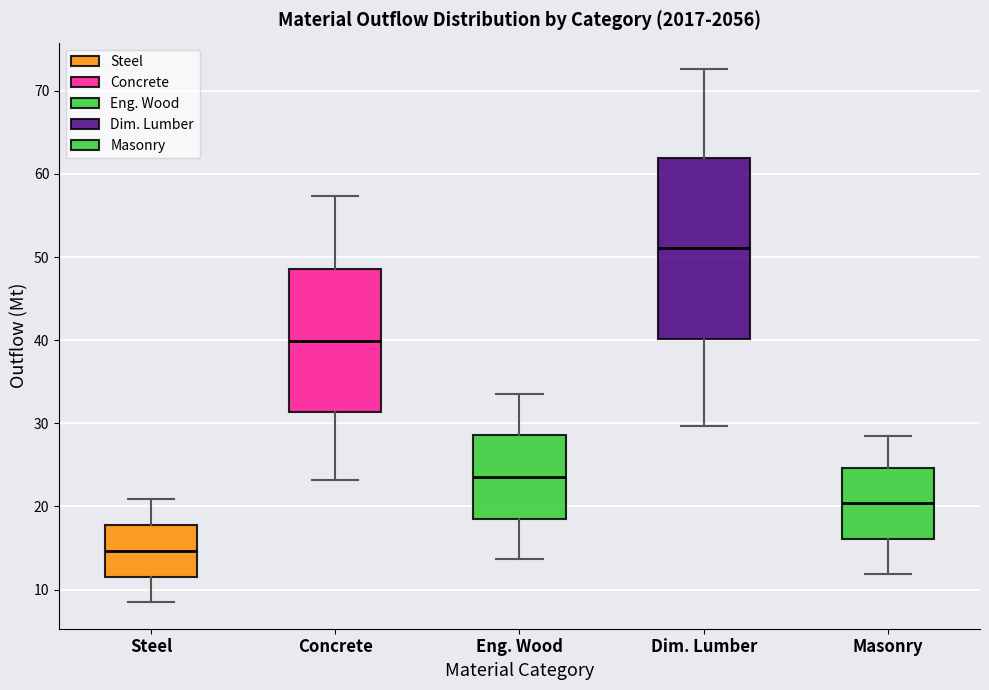

Which box has the lowest median line?

Steel